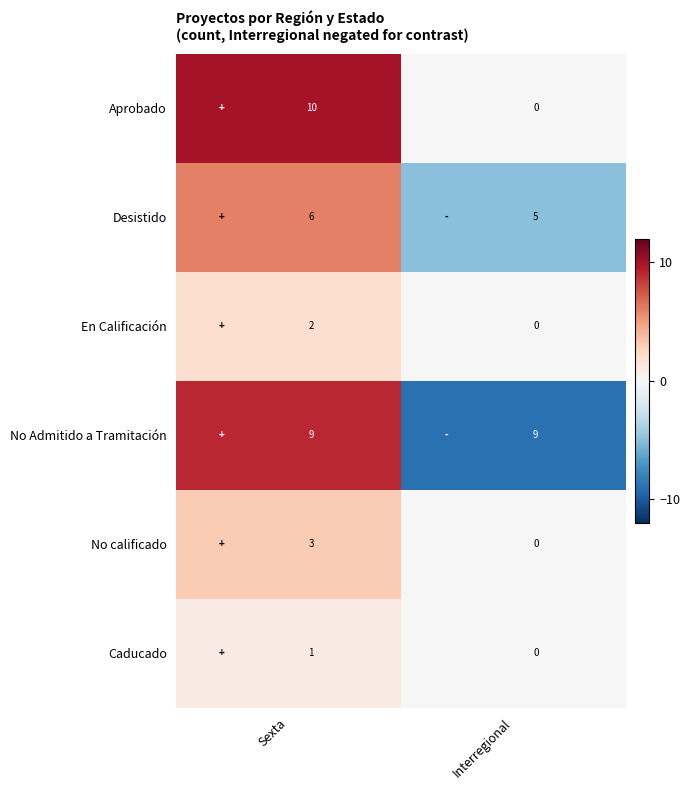

What is the difference between the highest and lowest values at Sexta?

9